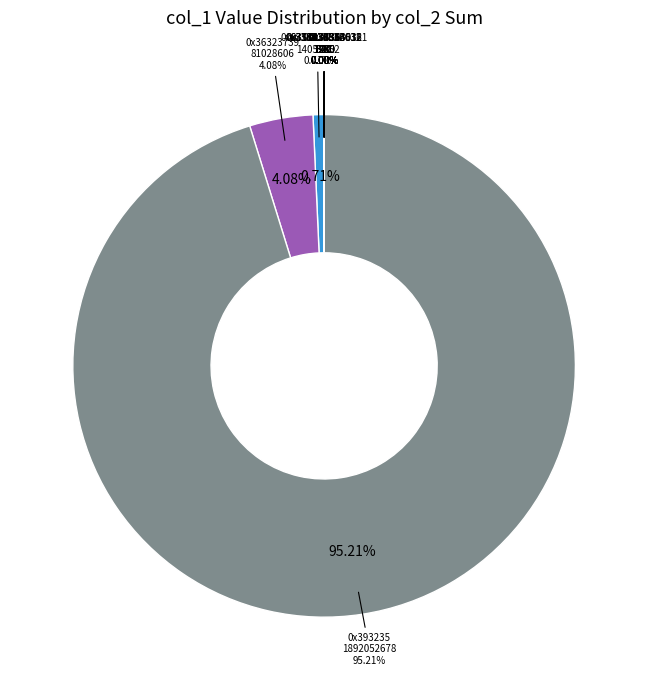

How many segments does this pie chart have?

12